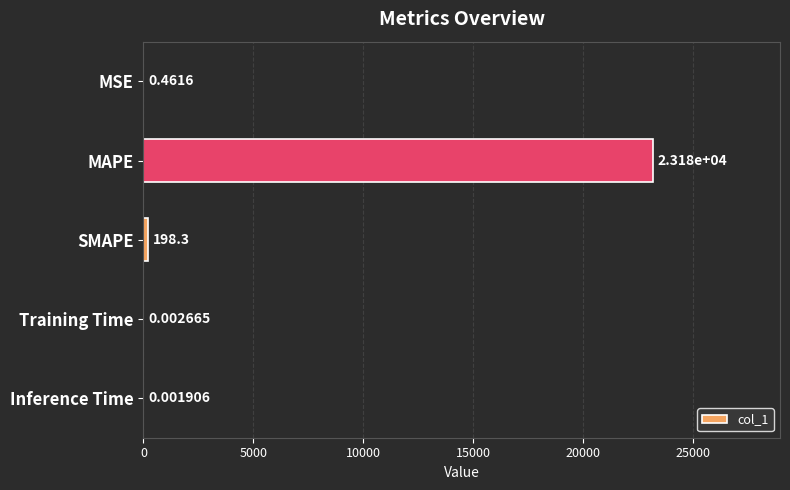

What is the change in value from MAPE to SMAPE?

-22977.5